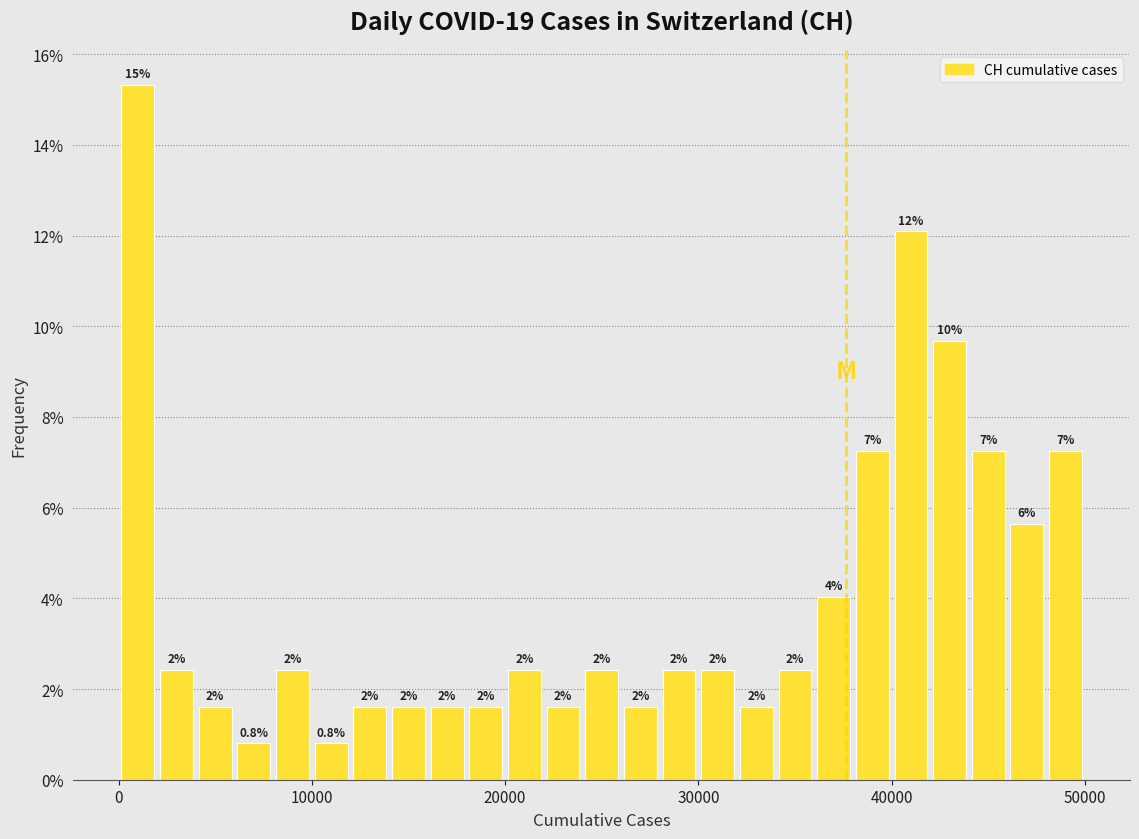

Read against the x-axis, roughly where is the centre of the tallest bar?

1000